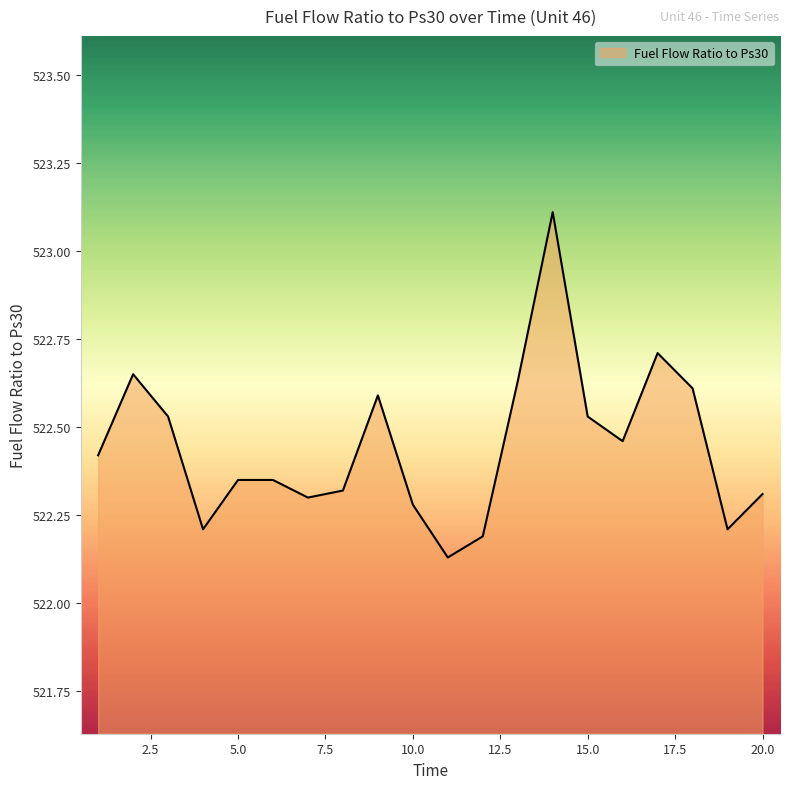

How many lines are shown in the chart?

1